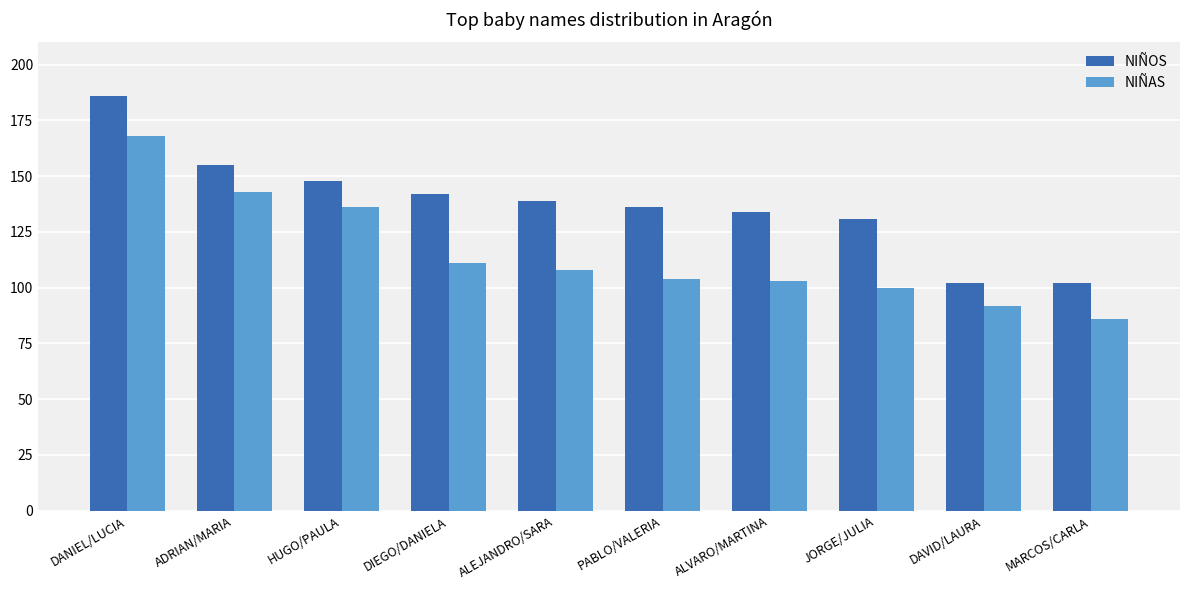

Count the number of data series in this chart.

2